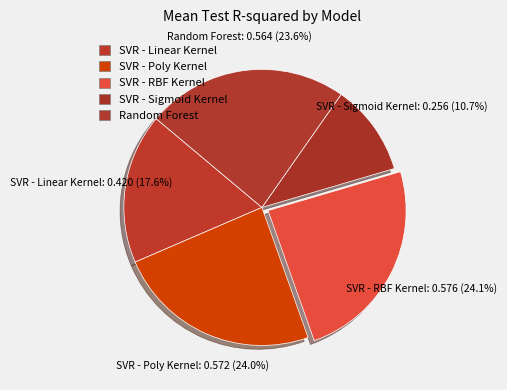

The SVR - Linear Kernel slice represents 18% of the pie. True or false?

True